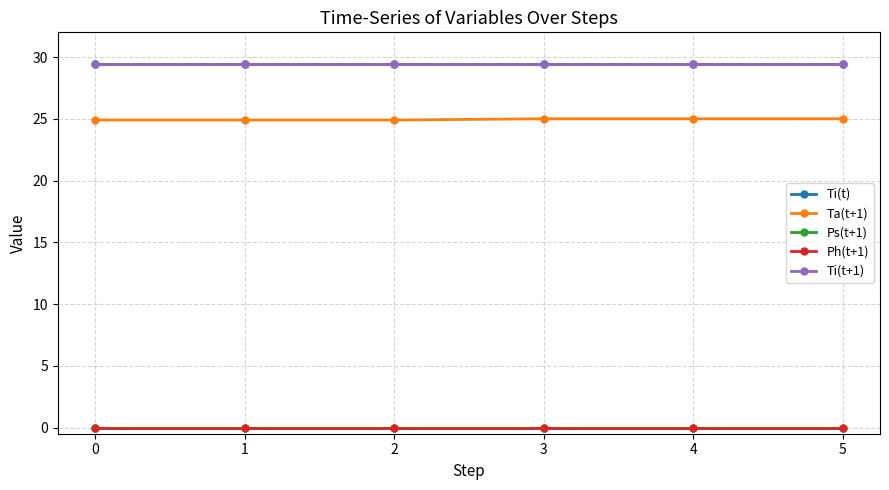

Does the chart have visible grid lines?

Yes